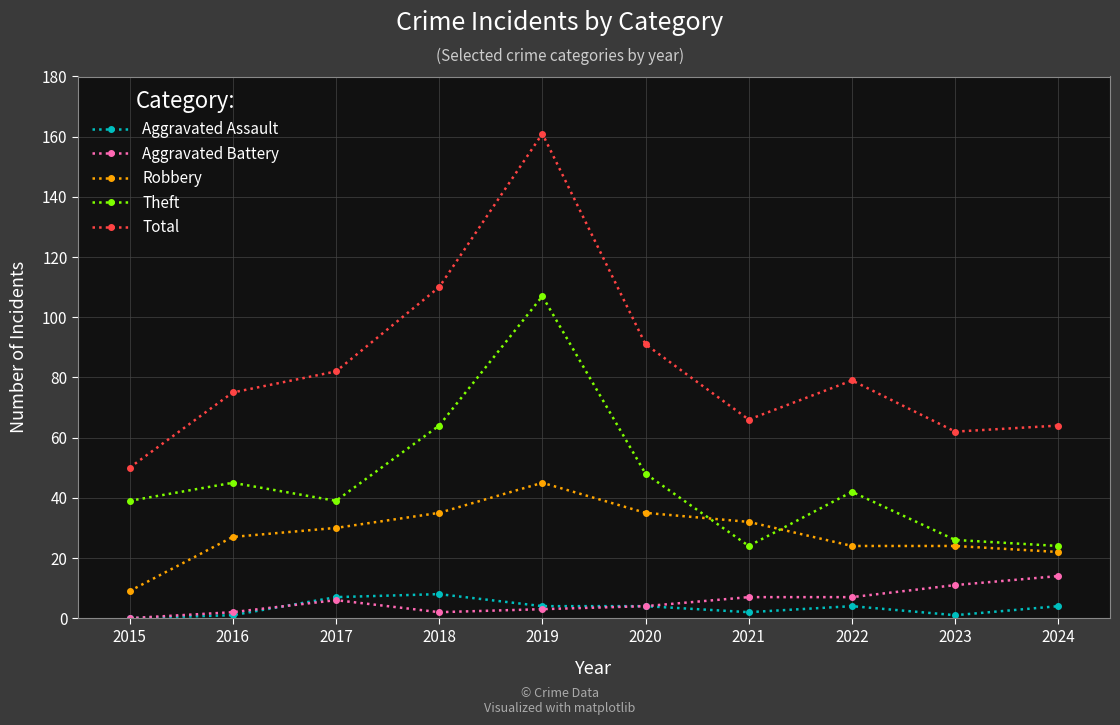

What is the spread (max minus min) of values at 2018?

108